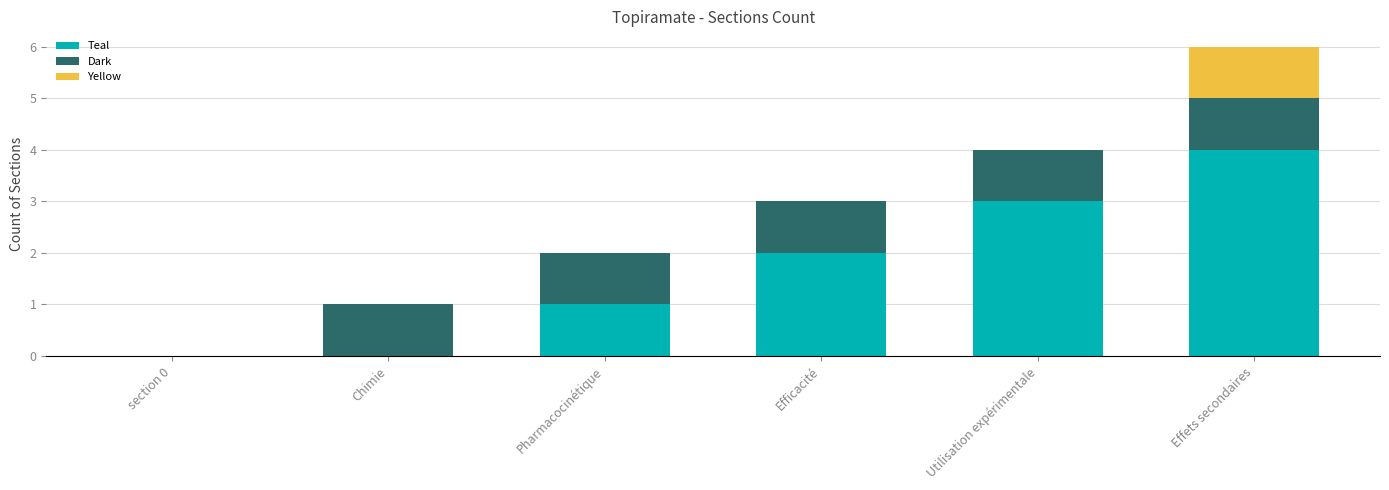

The value of Teal at Effets secondaires is 4. True or false?

True